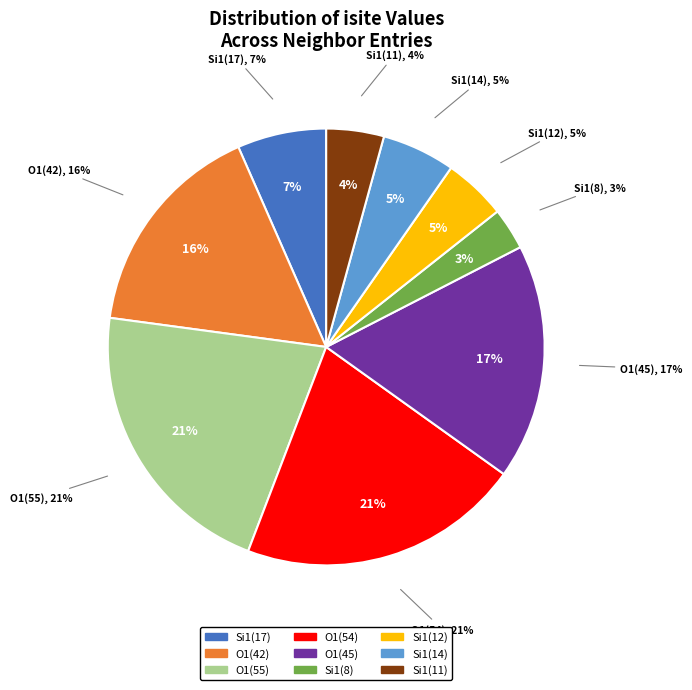

How much of the chart is everything except Si1 (isite=17)?

93.4%